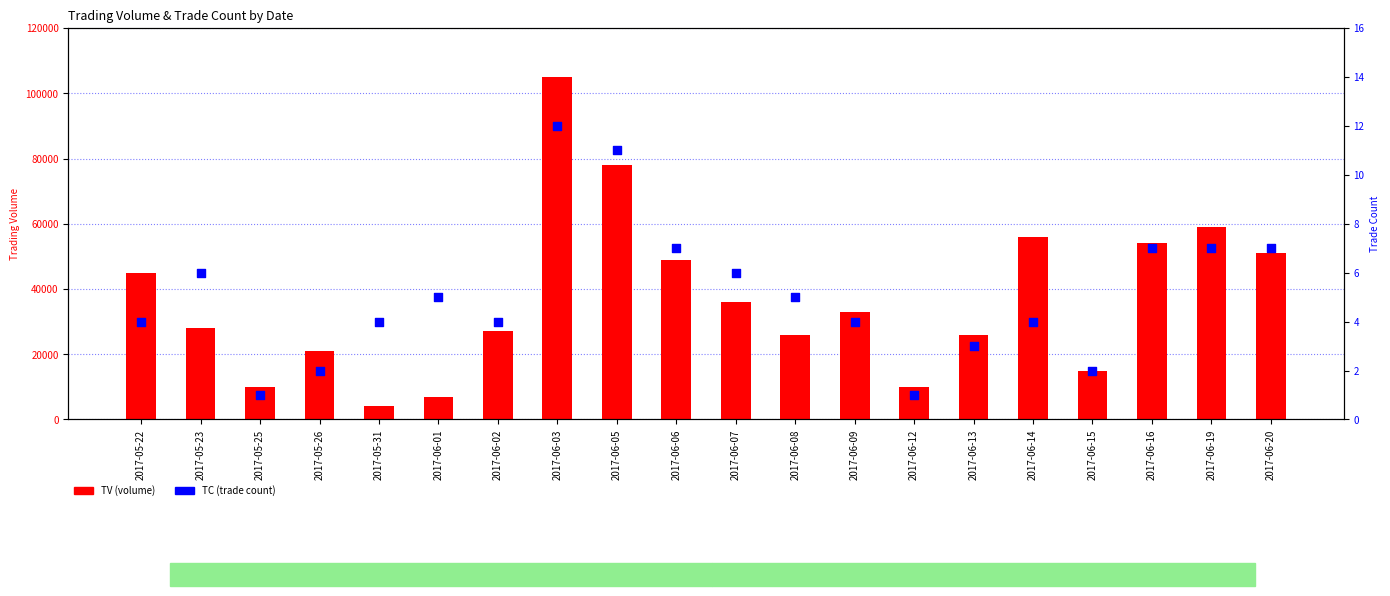

What are all the series names shown in the legend?

TV (volume), TC (trade count)